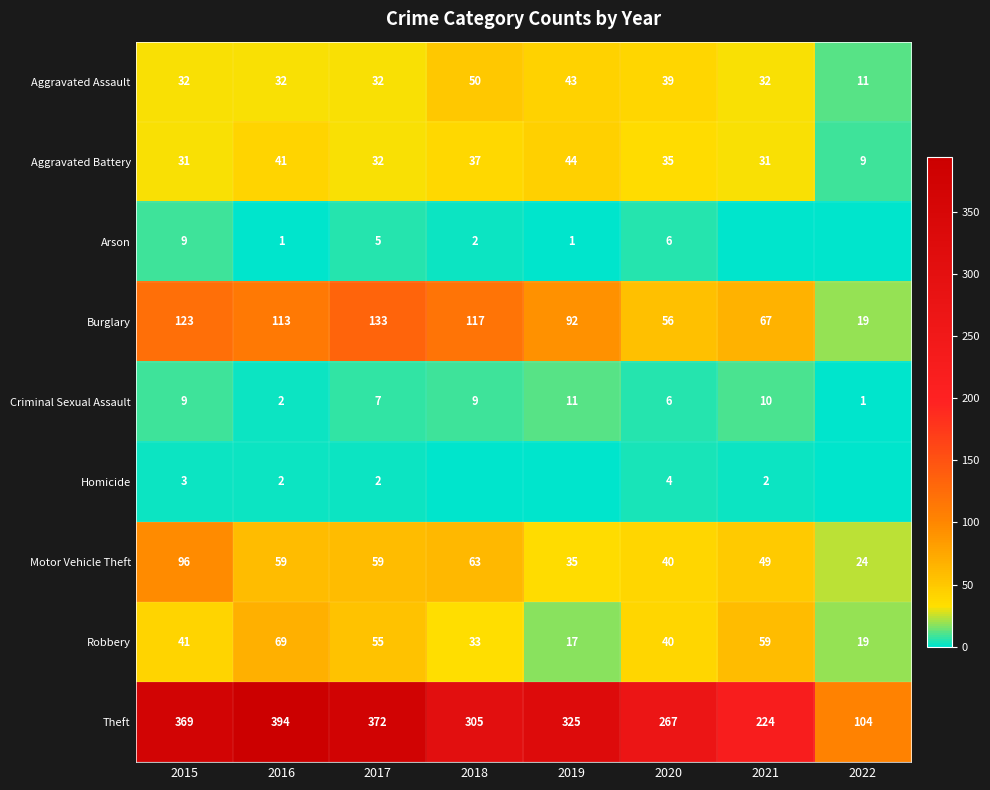

The value of Robbery at 2022 is 19. True or false?

True